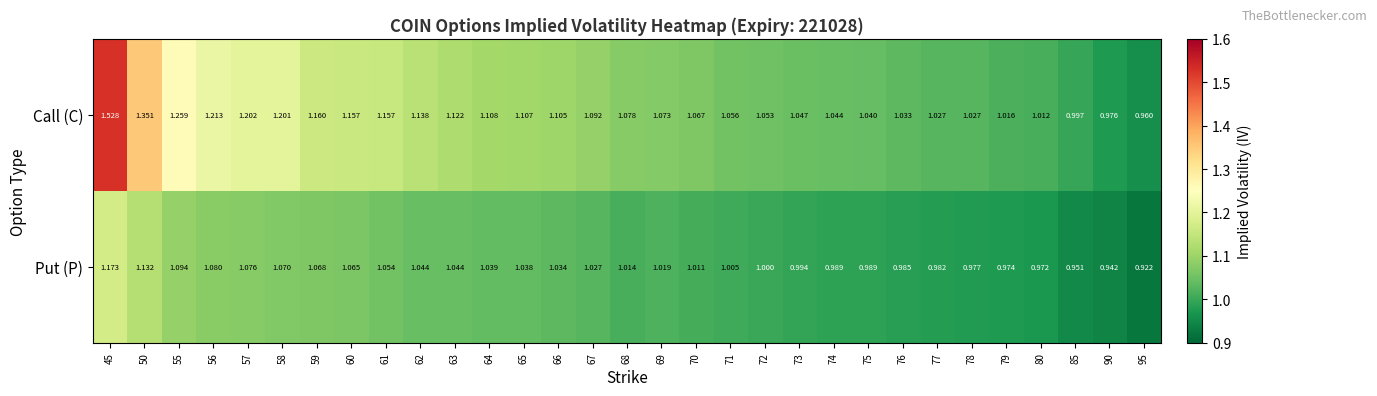

Which series changed the most between 71 and 78?

Call (C)